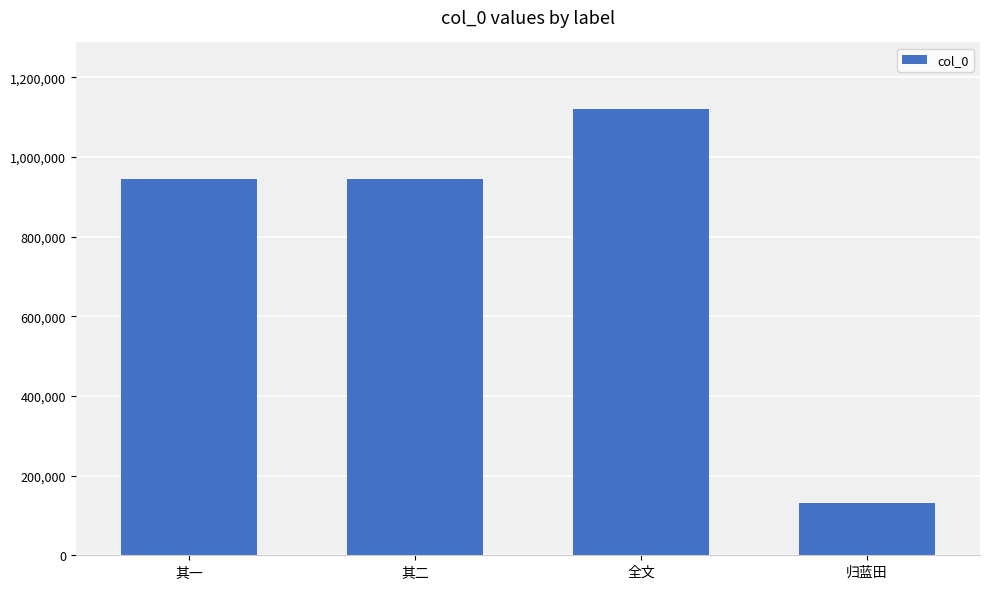

What is the smallest value displayed?

130989